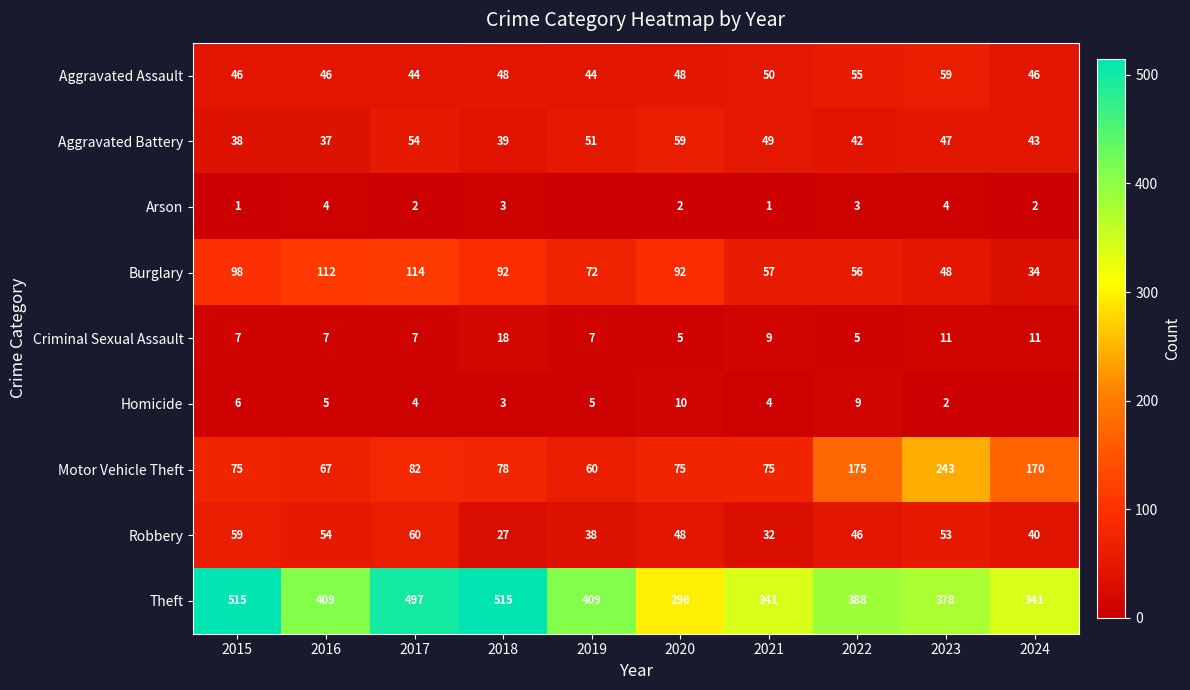

At which category is the sum across all series the highest?

2017